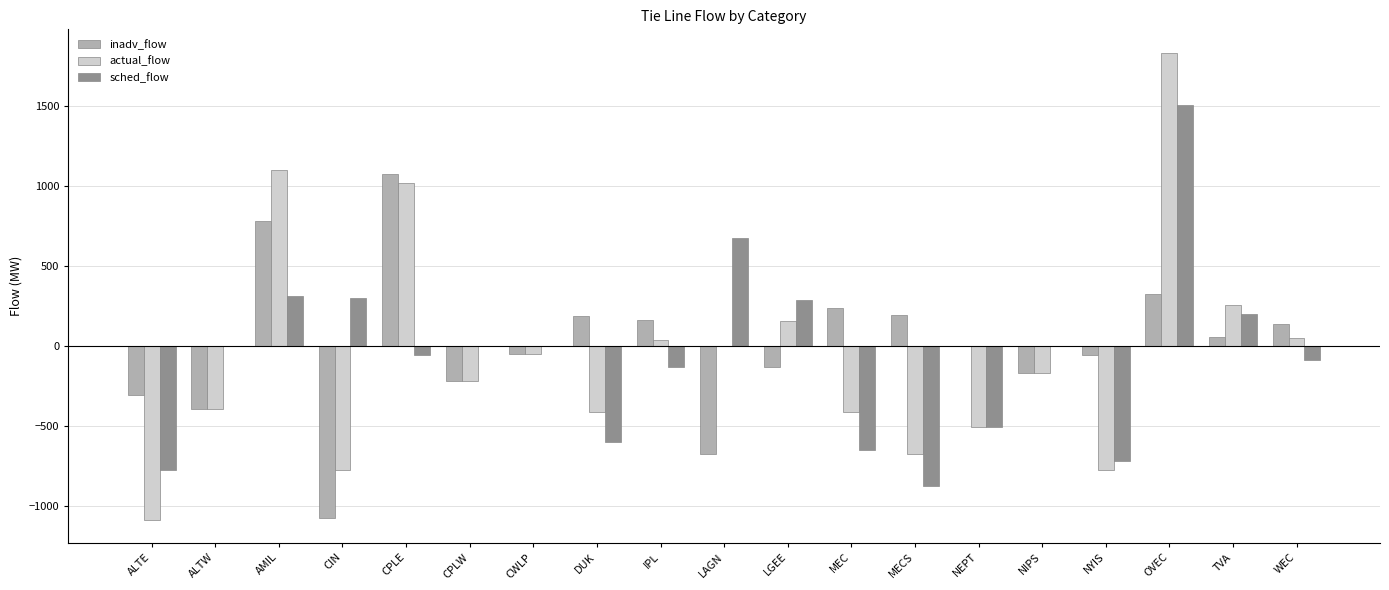

What is the sum of all inadv_flow values?

106